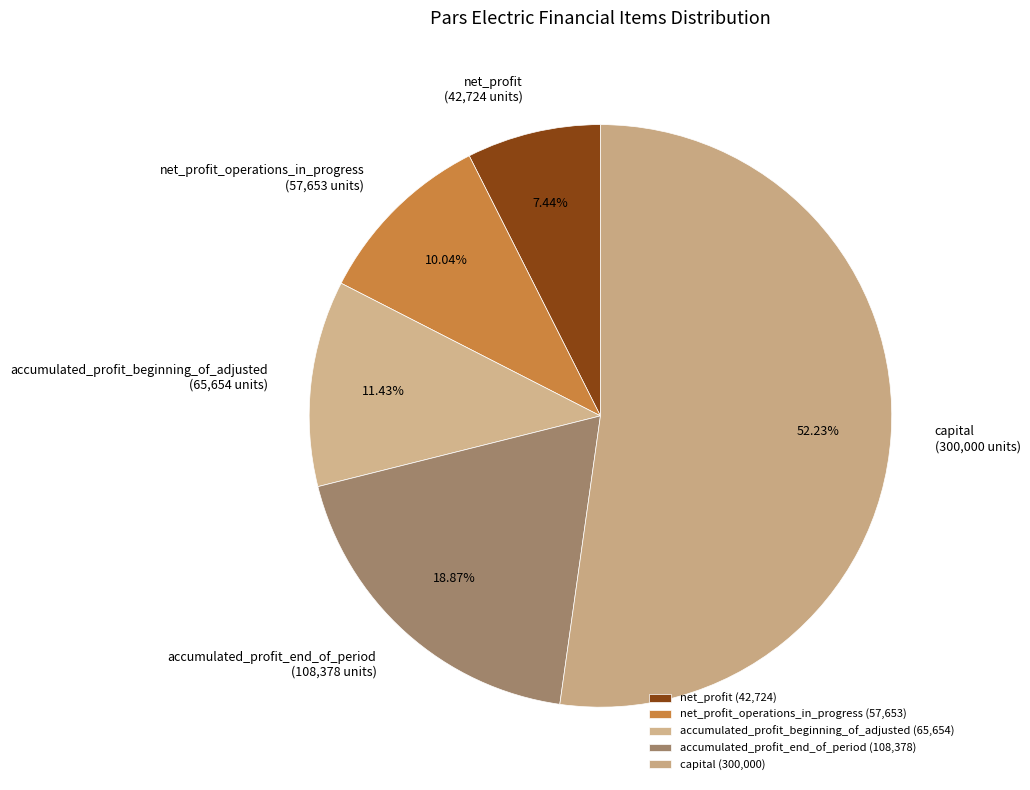

Approximately how many times larger is the value at net_profit (42,724 units) compared to accumulated_profit_beginning_of_adjusted (65,654 units)?

0.7